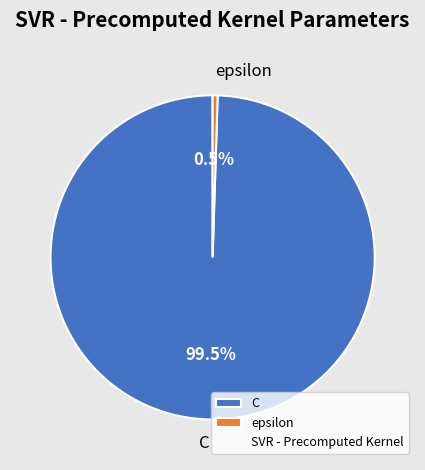

Which category has the smallest portion of the pie?

epsilon